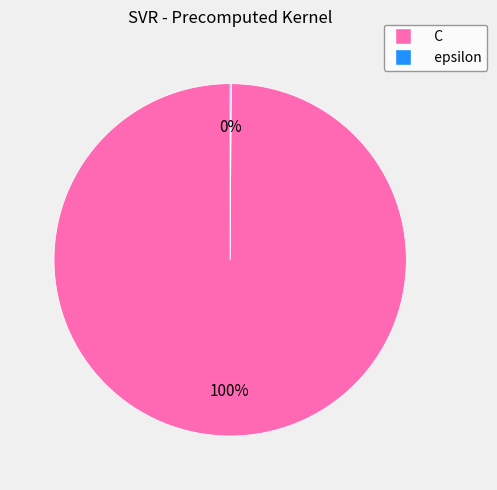

To the nearest percent, what portion does C represent?

100%